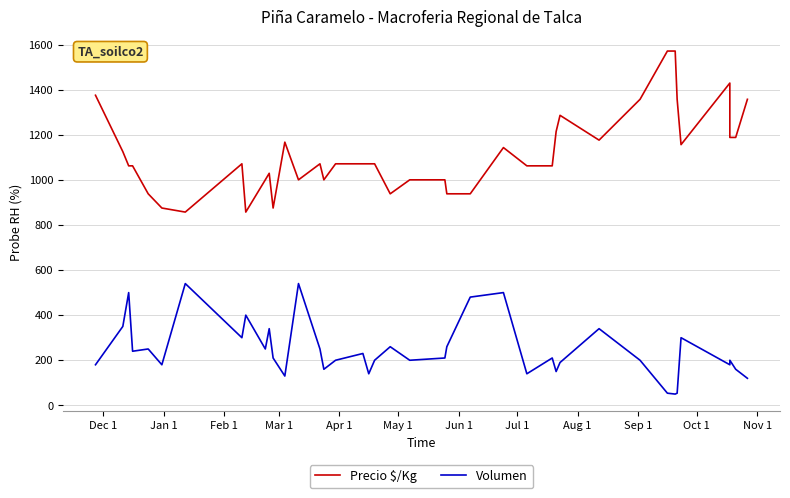

At how many categories does at least one series exceed 72?

40